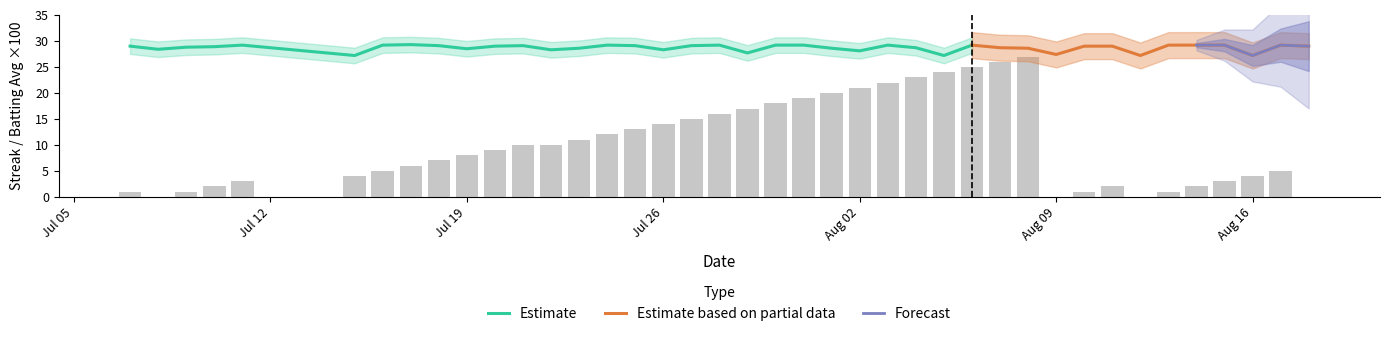

True or false: Estimate has a value of 28.5 at Jul 19.

True